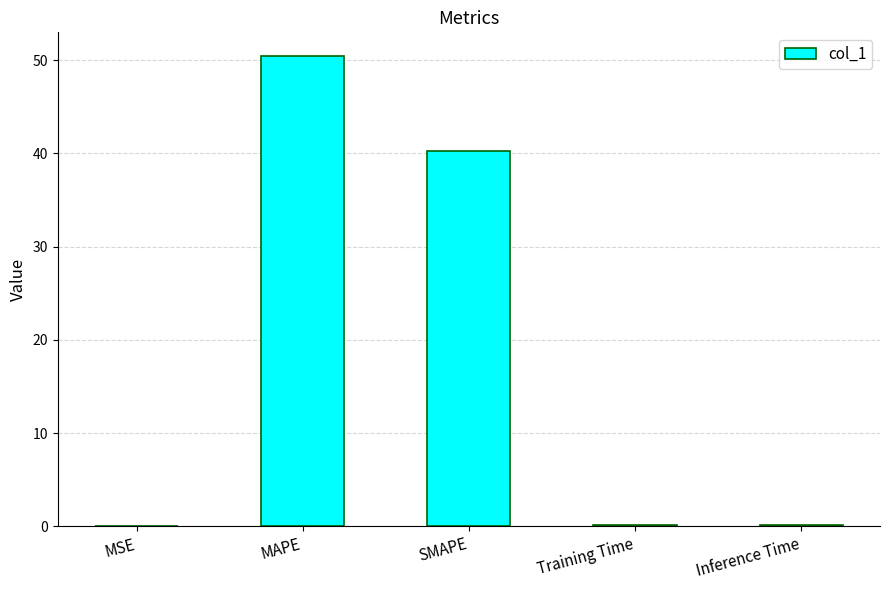

The chart shows a value of 50.5 at MAPE. True or false?

True